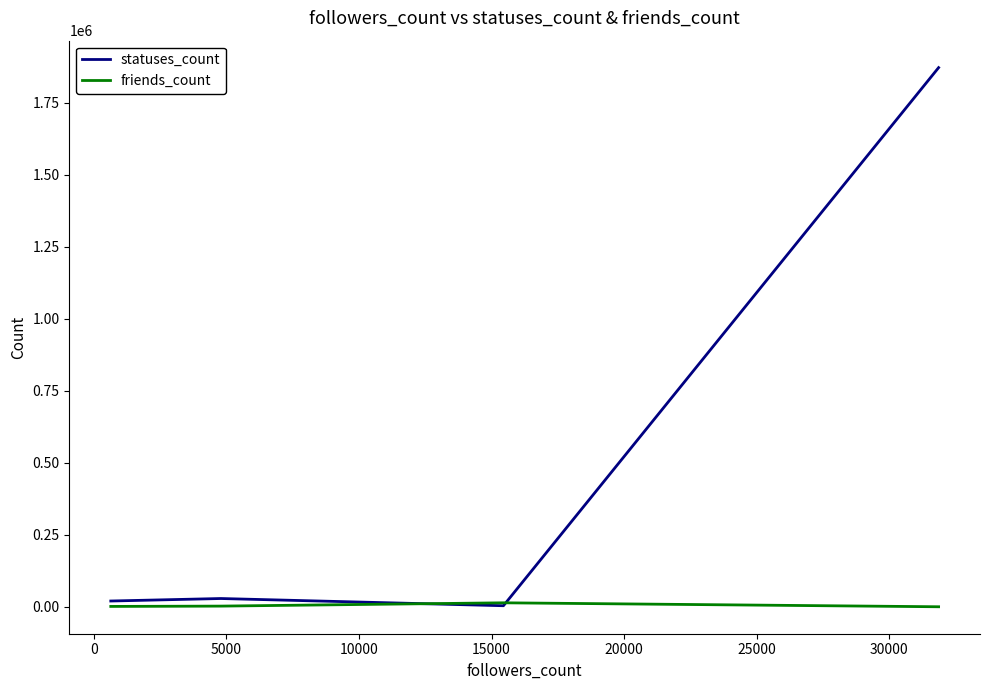

How many distinct data groups are displayed?

2